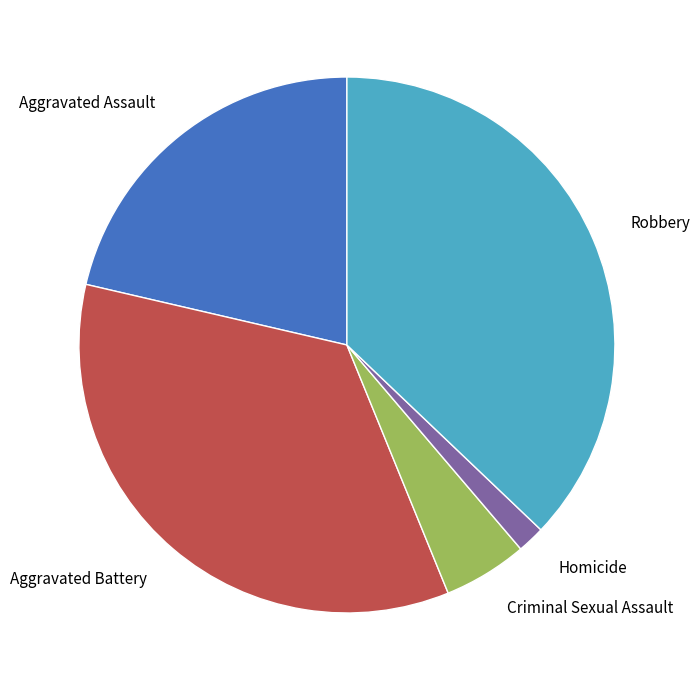

How many slices are in this pie chart?

5